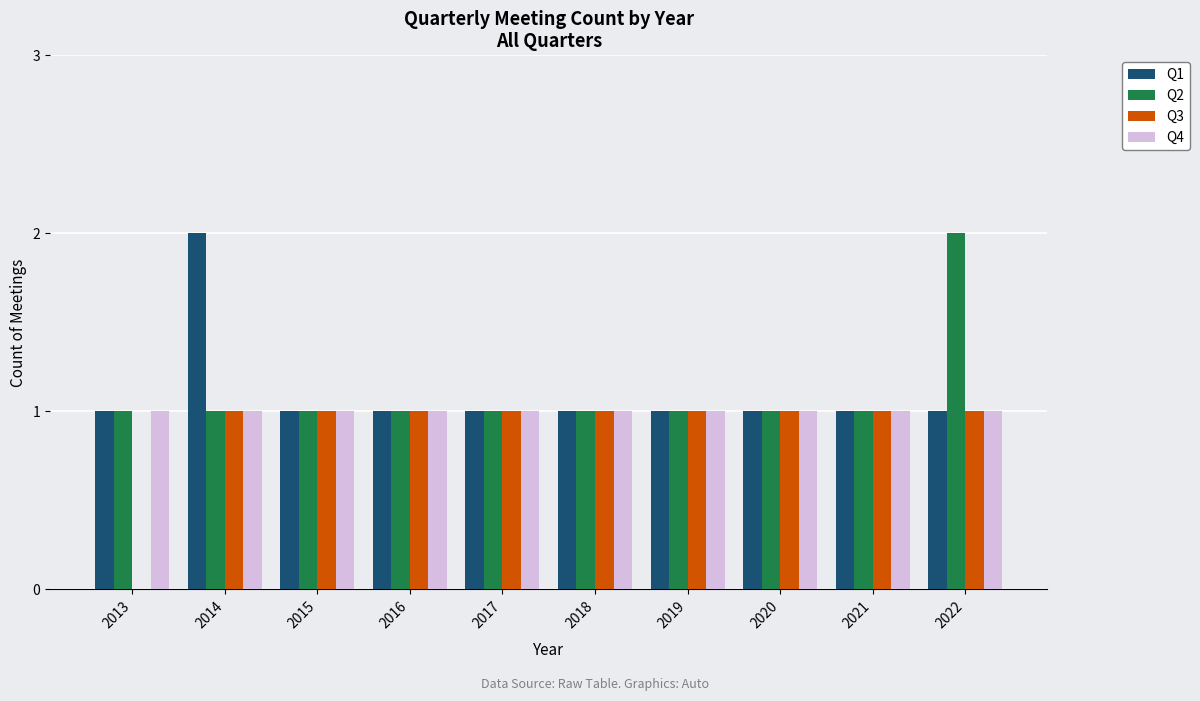

The value of Q3 at 2015 is 1. True or false?

True